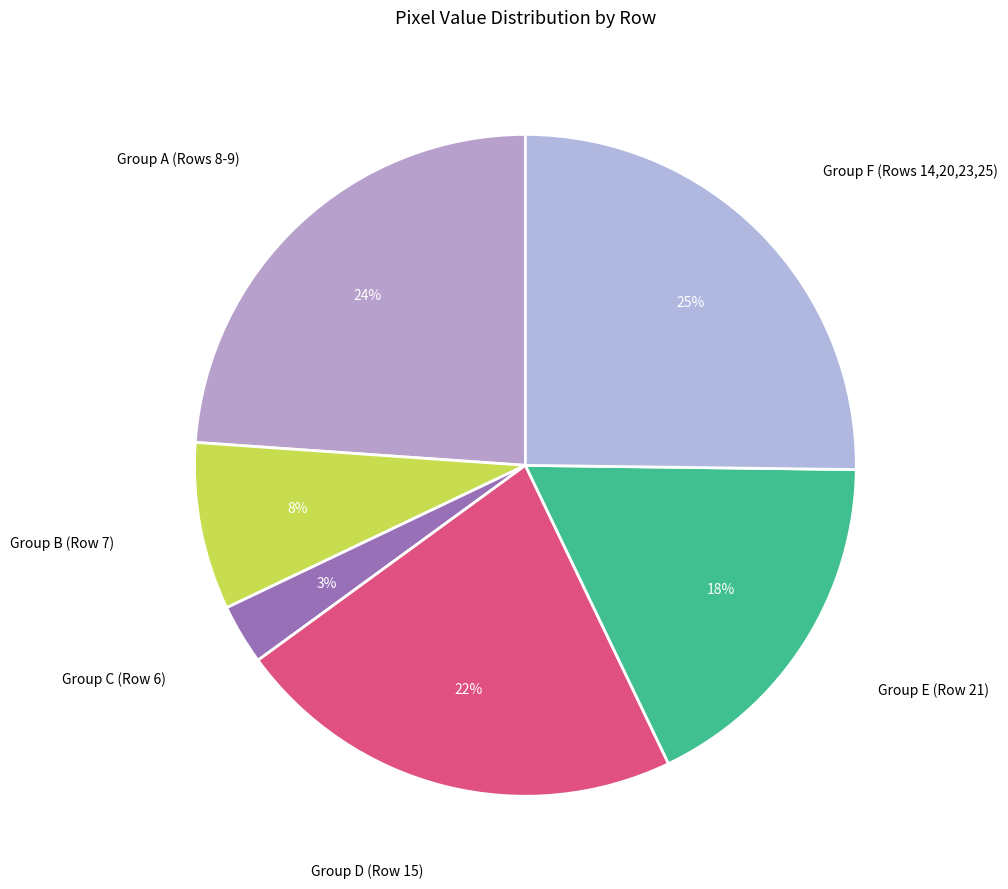

The Group B (Row 7) slice represents 8% of the pie. True or false?

True